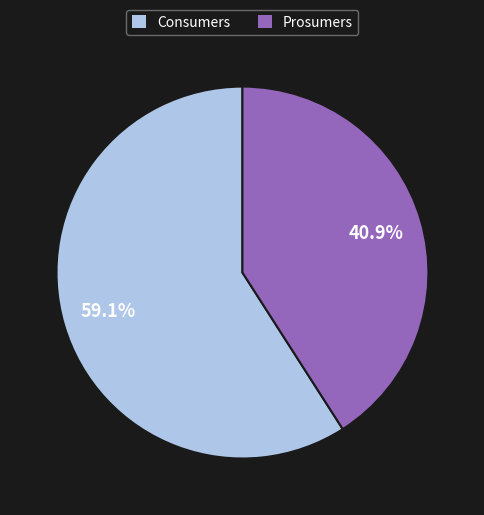

Count the number of slices in the pie.

2